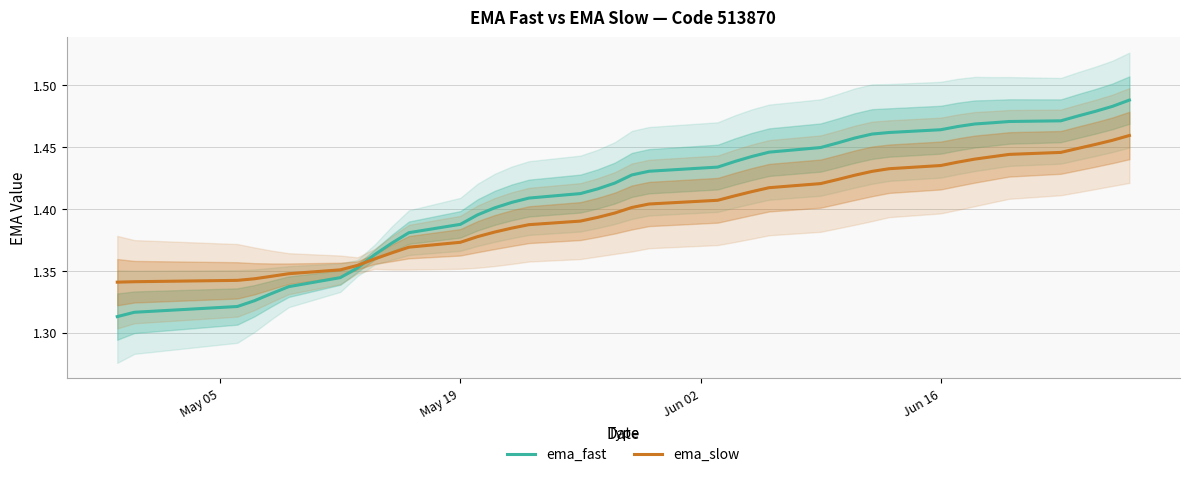

True or false: ema_fast has more than 2 points higher than both neighbors.

False